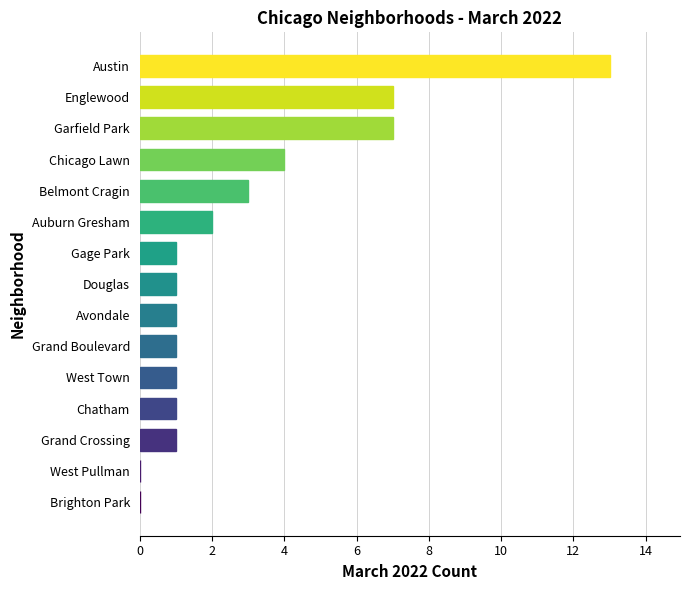

What is the sum of all values?

43